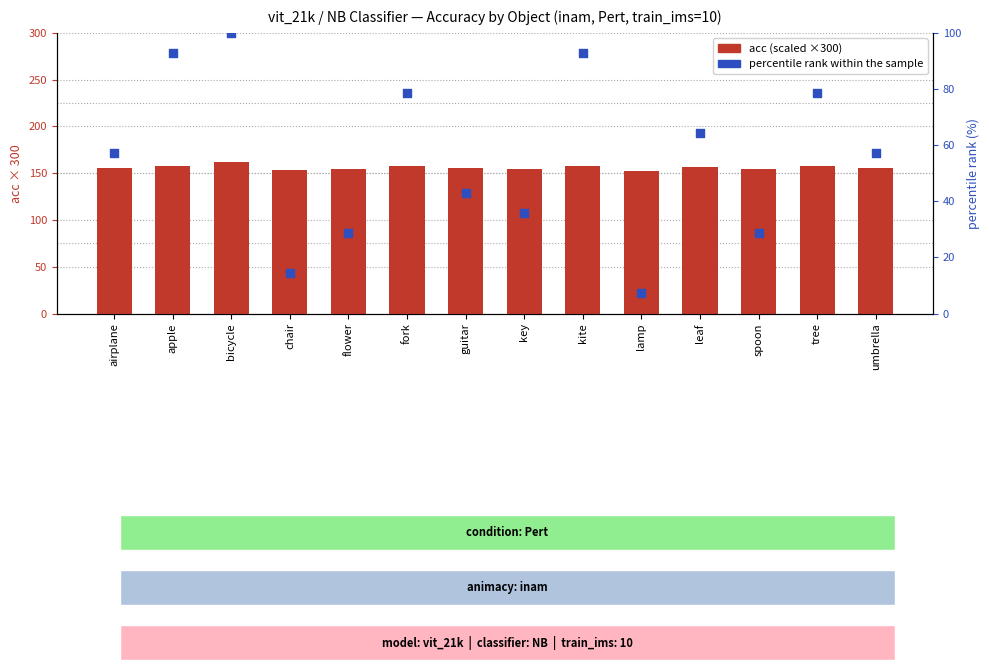

What are all the series names shown in the legend?

acc (scaled), percentile rank within the sample